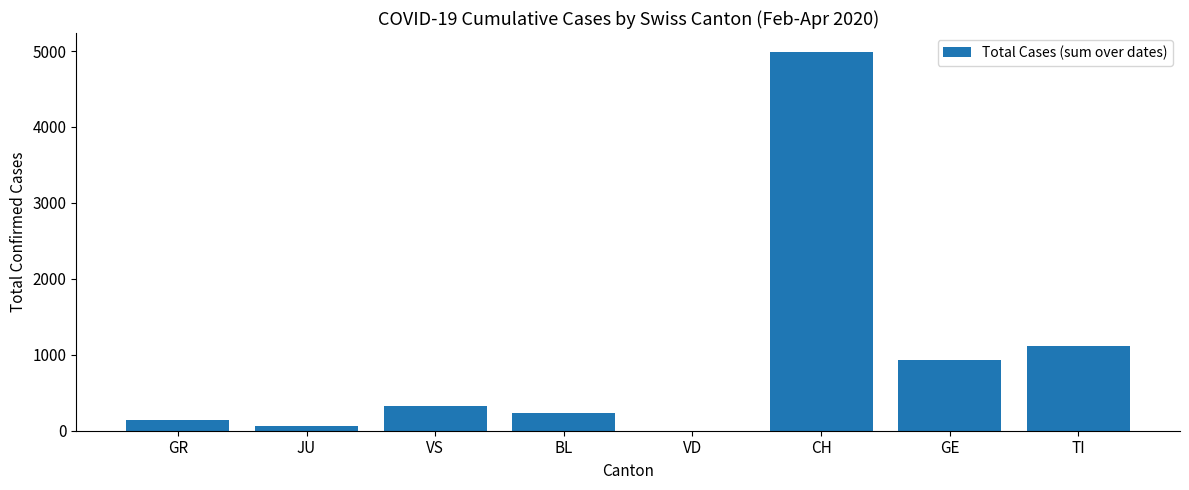

Reading right to left, transcribe all the data shown in this chart.

1111	928	4988	0	233	323	59	138